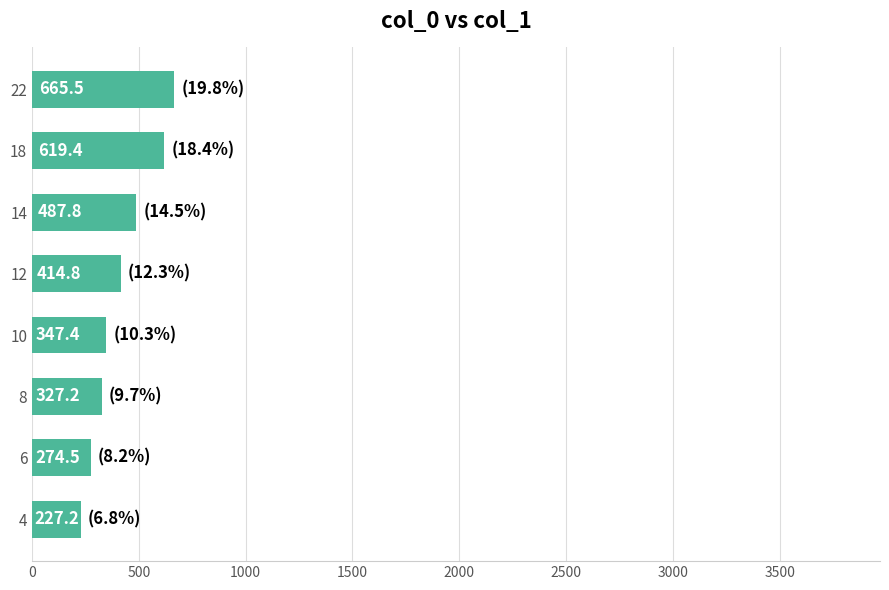

What is the difference between the second highest and second lowest values?

344.9